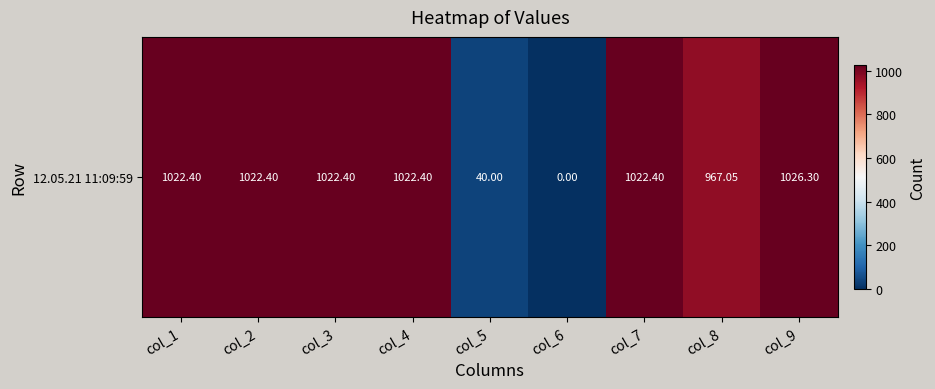

What is the change in value from col_7 to col_9?

+3.9